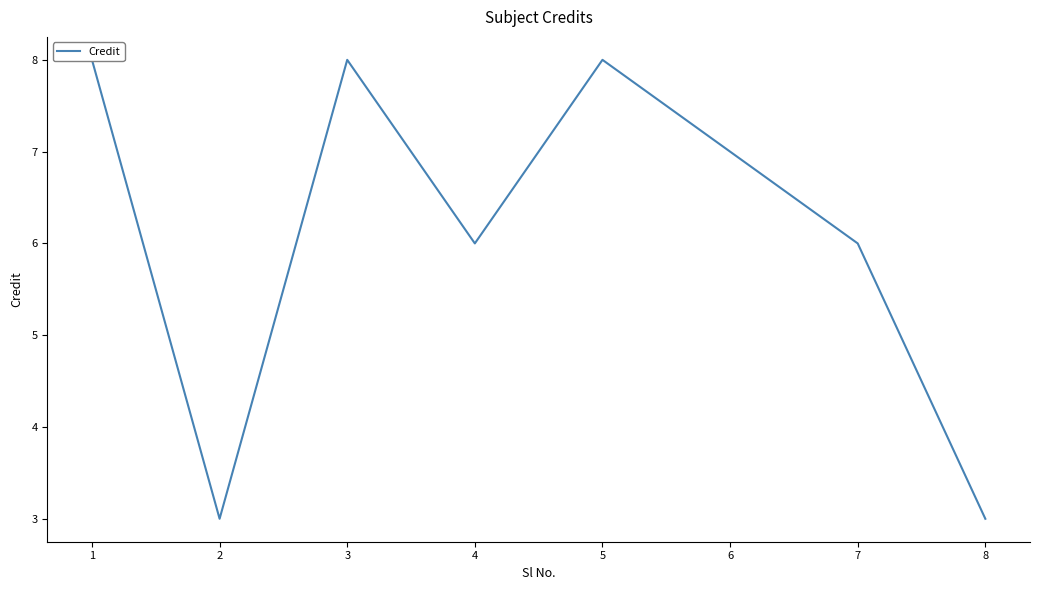

The value at 7 is 6. True or false?

True